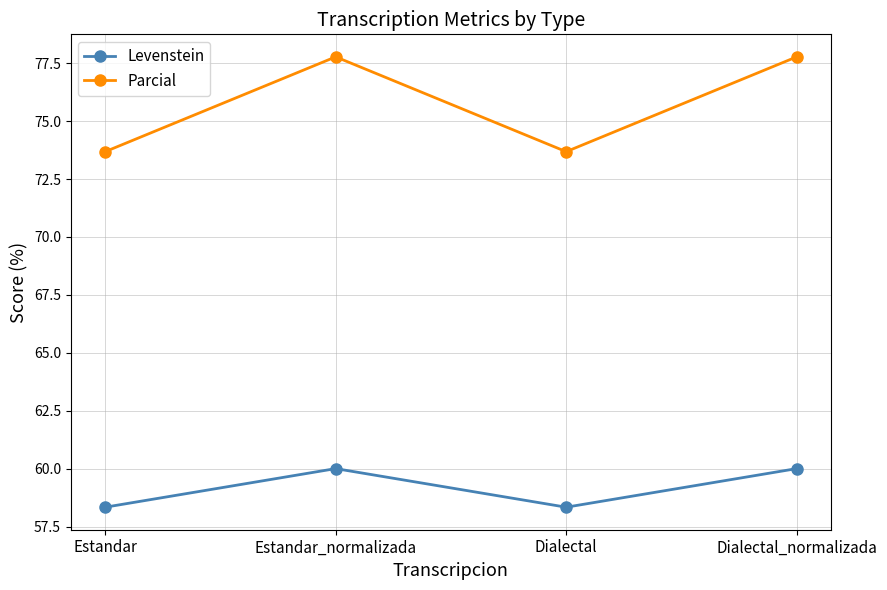

Does the chart display data point markers on the line(s)?

Yes